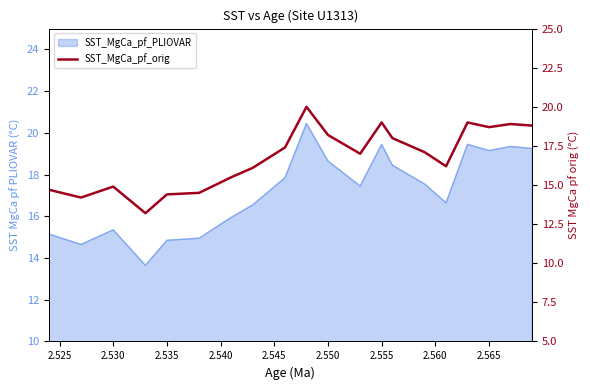

What is the difference between the maximum and minimum values?

6.8